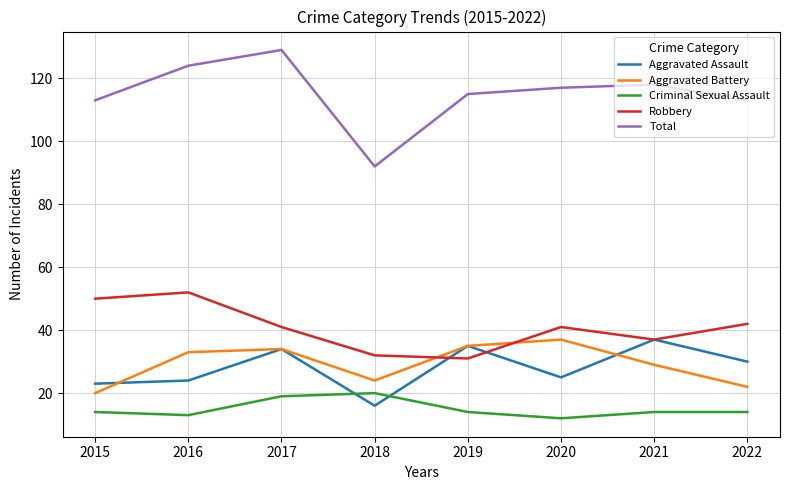

At how many categories does at least one series exceed 122?

2